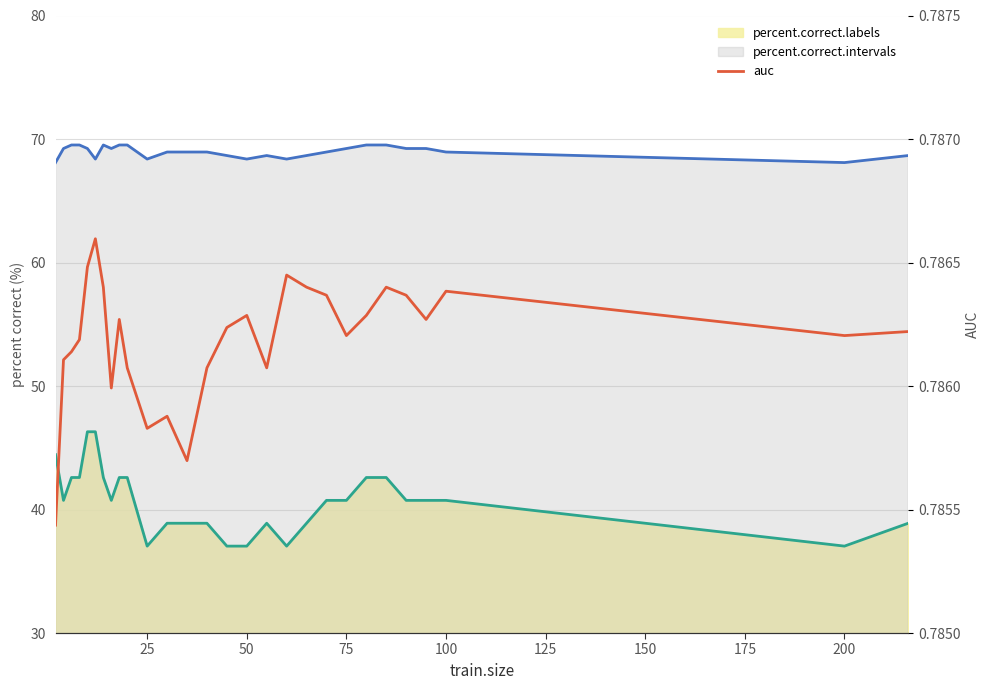

At how many categories does at least one series exceed 16?

28